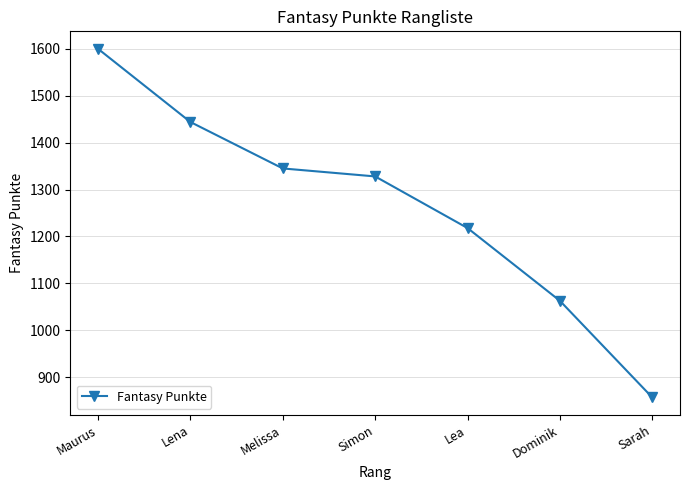

True or false: there are more than 0 points higher than both neighbors.

False